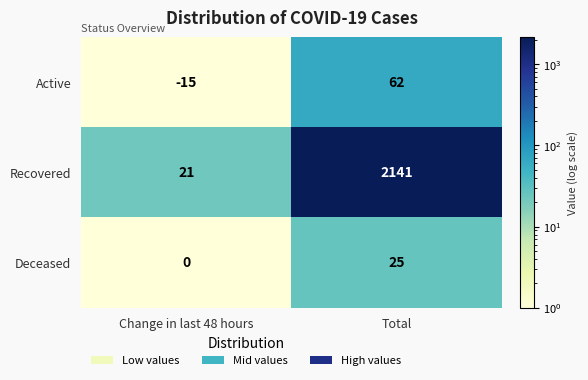

Is it true that Active equals 62 at Total?

True